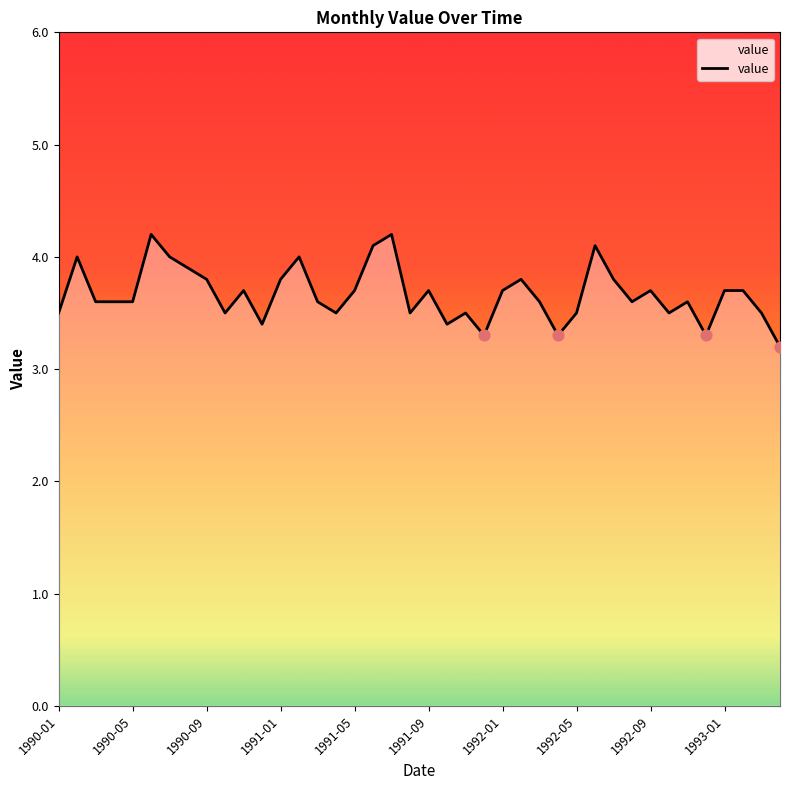

What is the greatest value displayed?

4.2